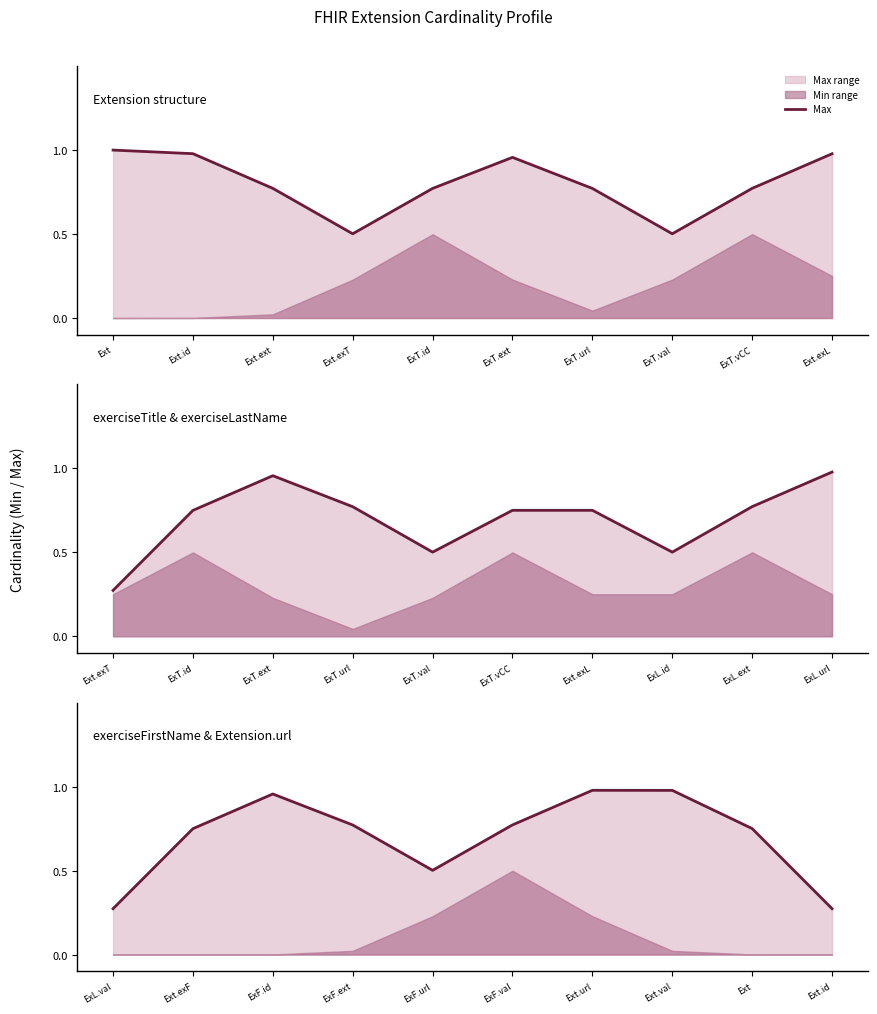

The chart shows a value of 1.0 at ExF.ext. True or false?

False